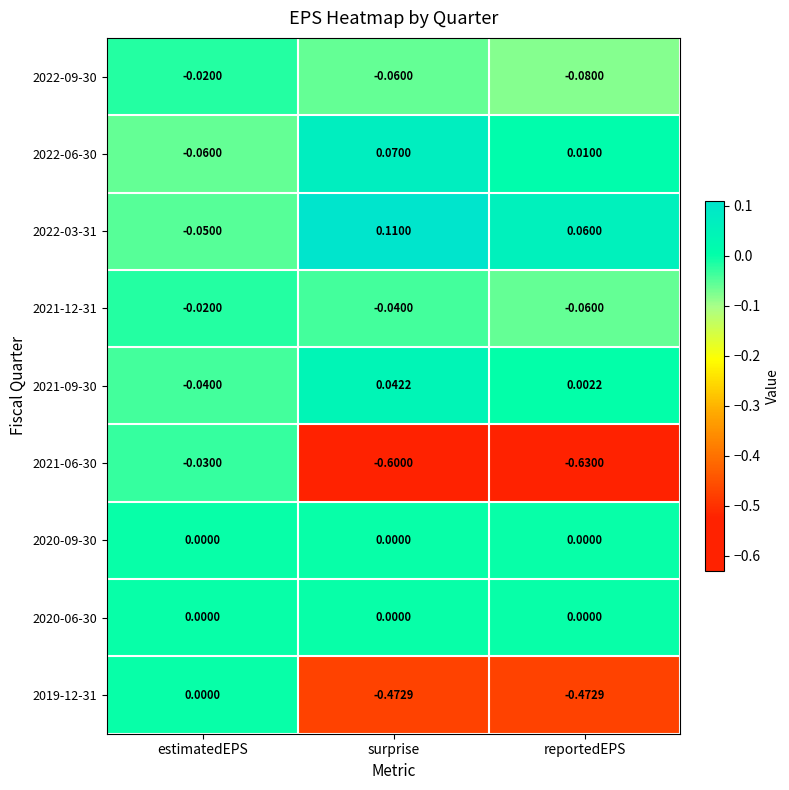

Which label corresponds to the smallest value in the chart?

reportedEPS